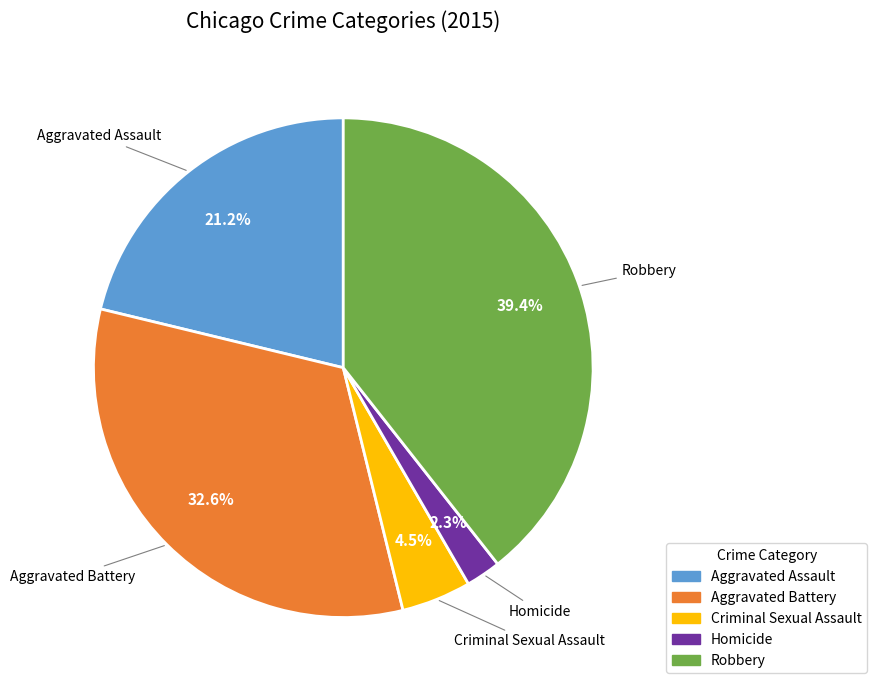

How many slices are in this pie chart?

5